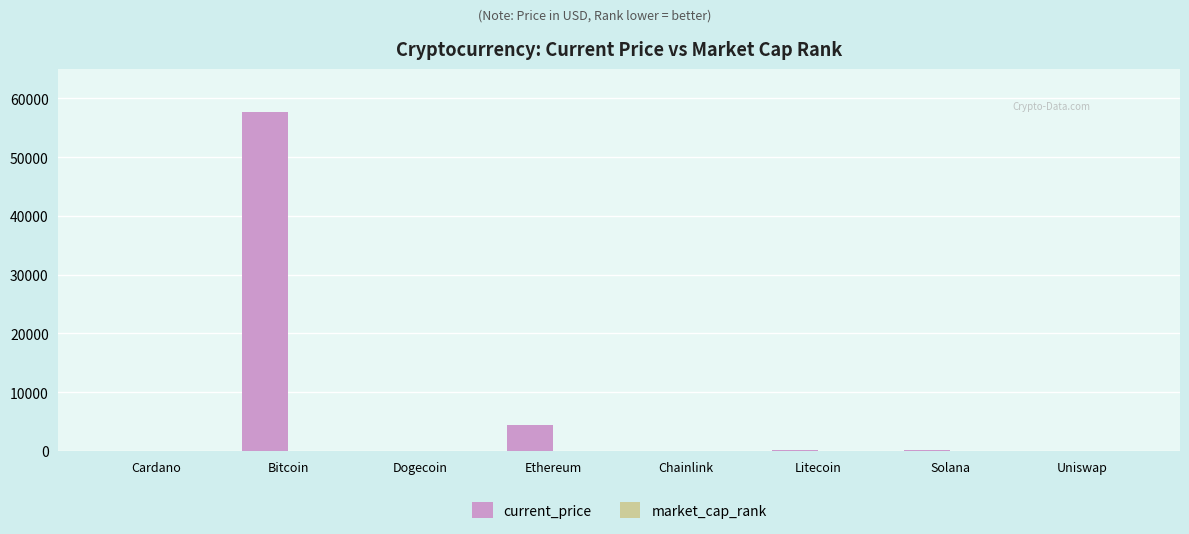

What is the sum of all current_price values?

62466.1